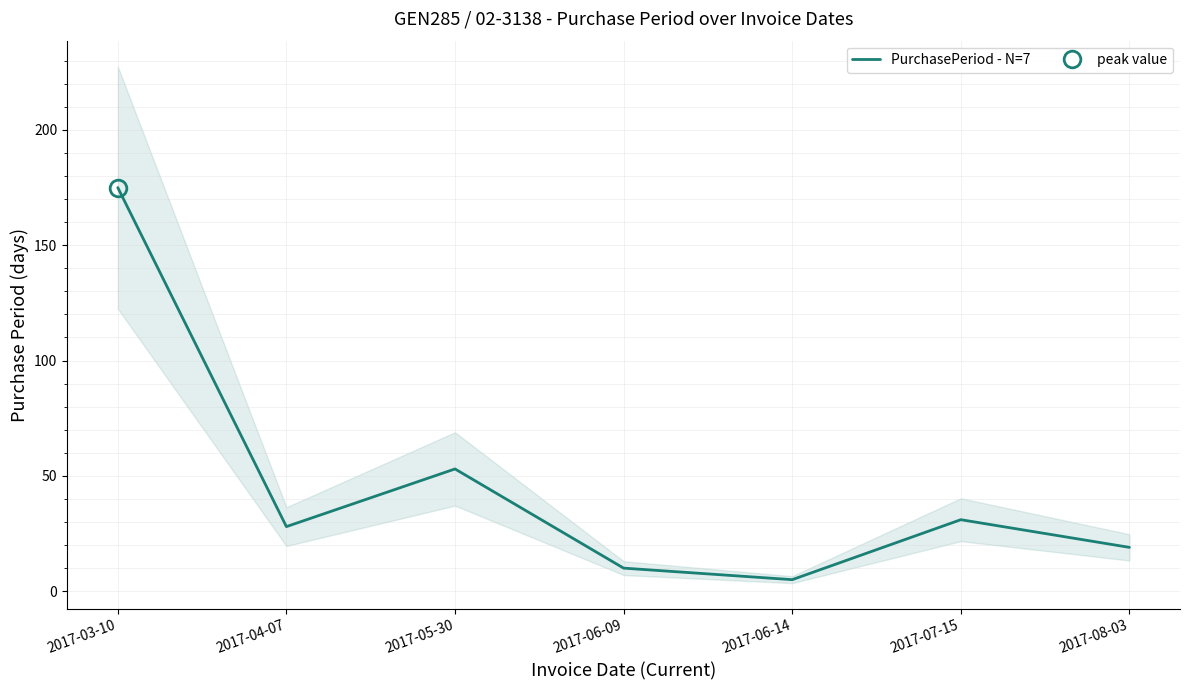

What is the label of the 6th point from the right?

2017-04-07